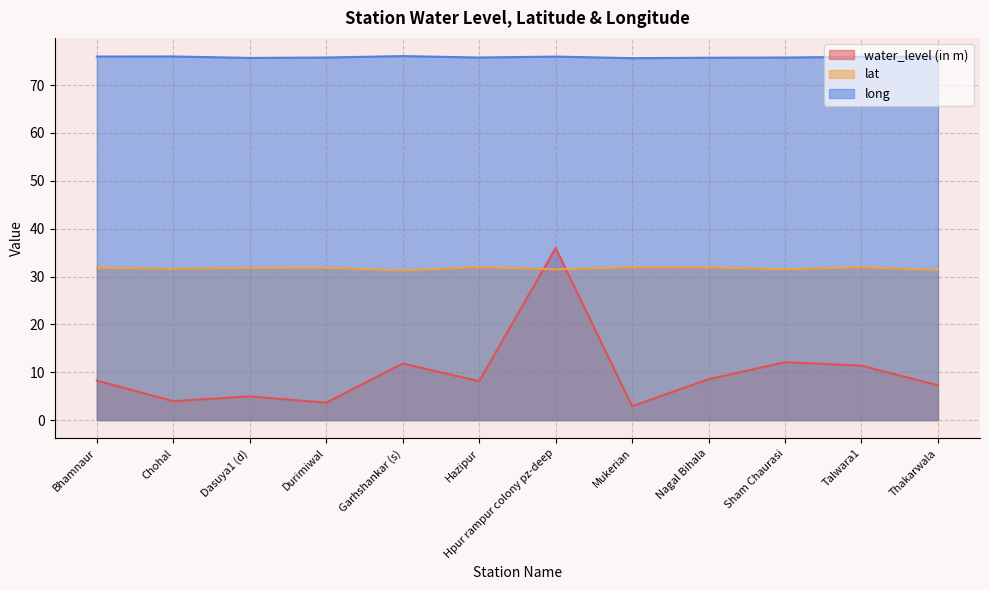

Which series has the largest range (max minus min)?

water_level (in m)